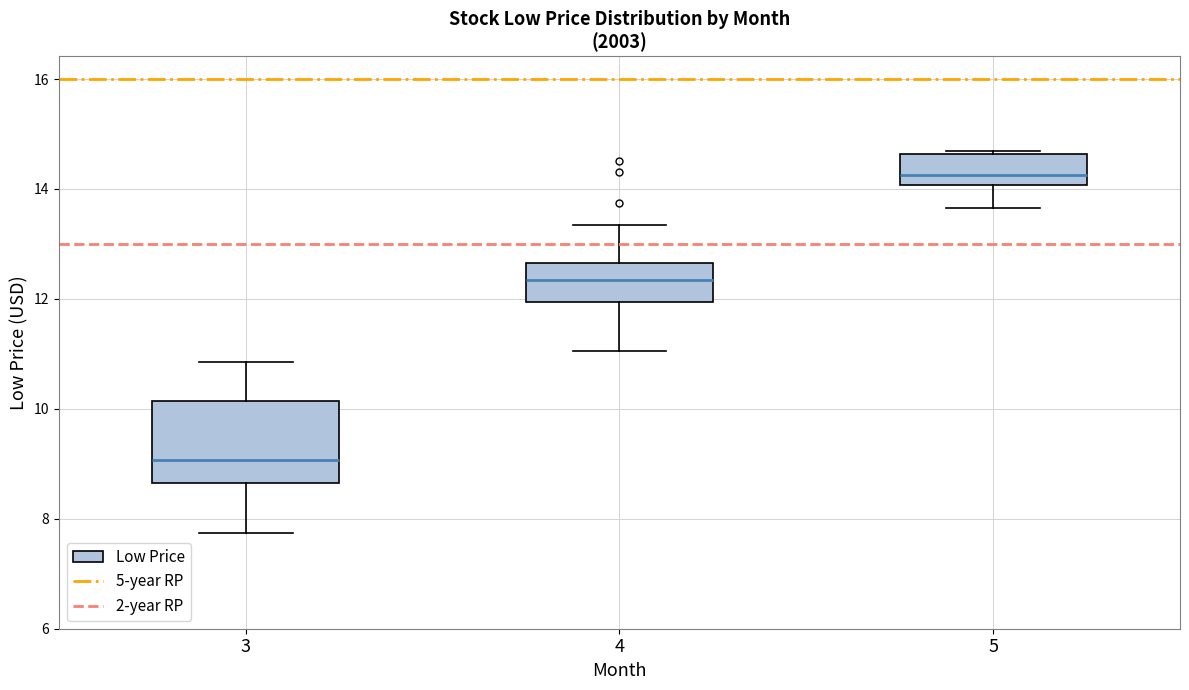

Comparing the boxes themselves (not the whiskers), which one is the tallest?

3